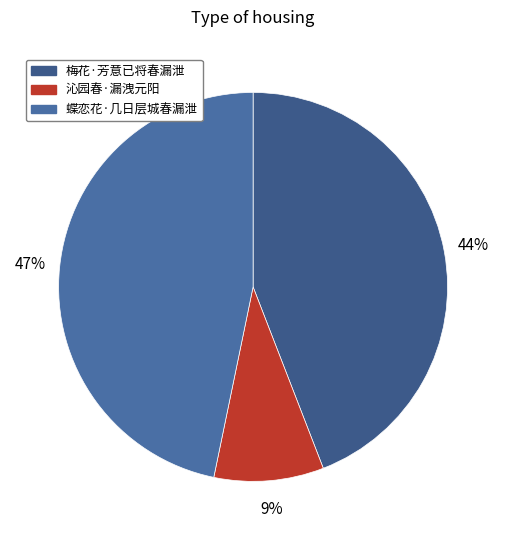

Which slice is the smallest?

沁园春·漏洩元阳